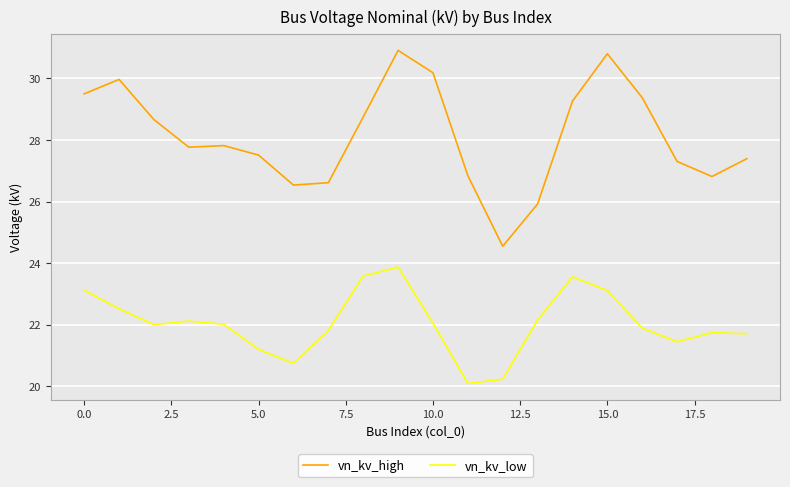

True or false: vn_kv_high and vn_kv_low cross at least once.

False